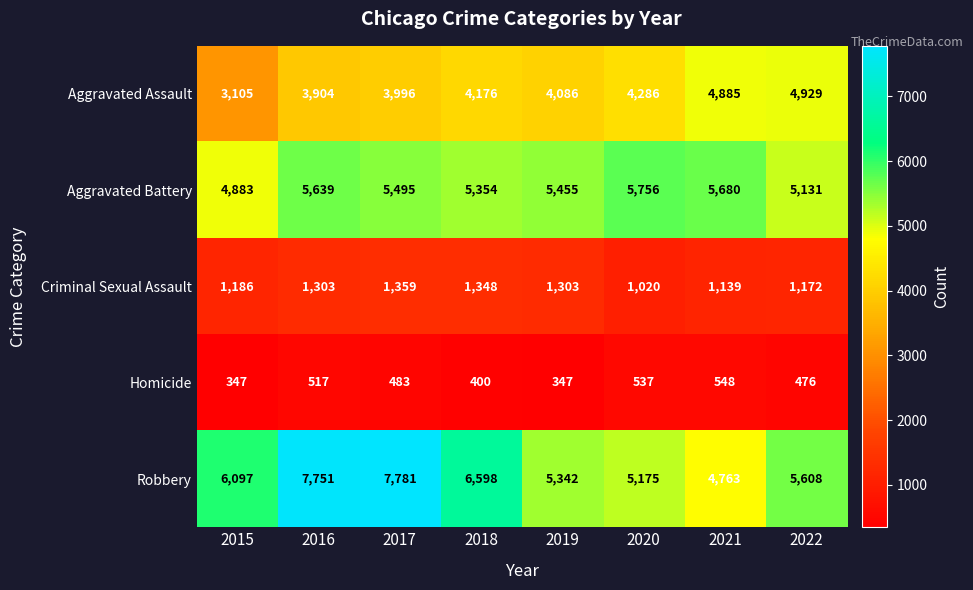

At how many categories does at least one series exceed 4759?

8